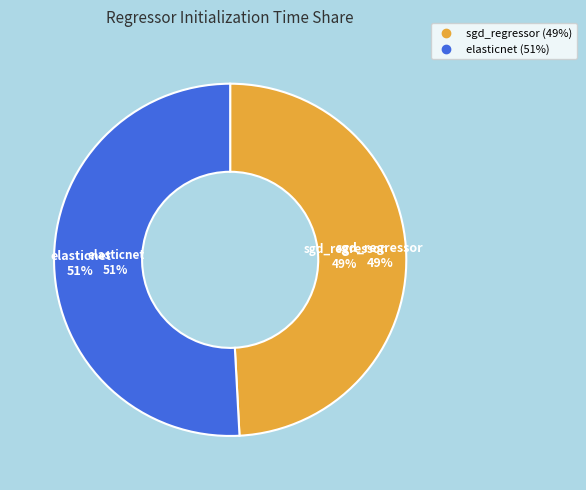

How many segments does this pie chart have?

2